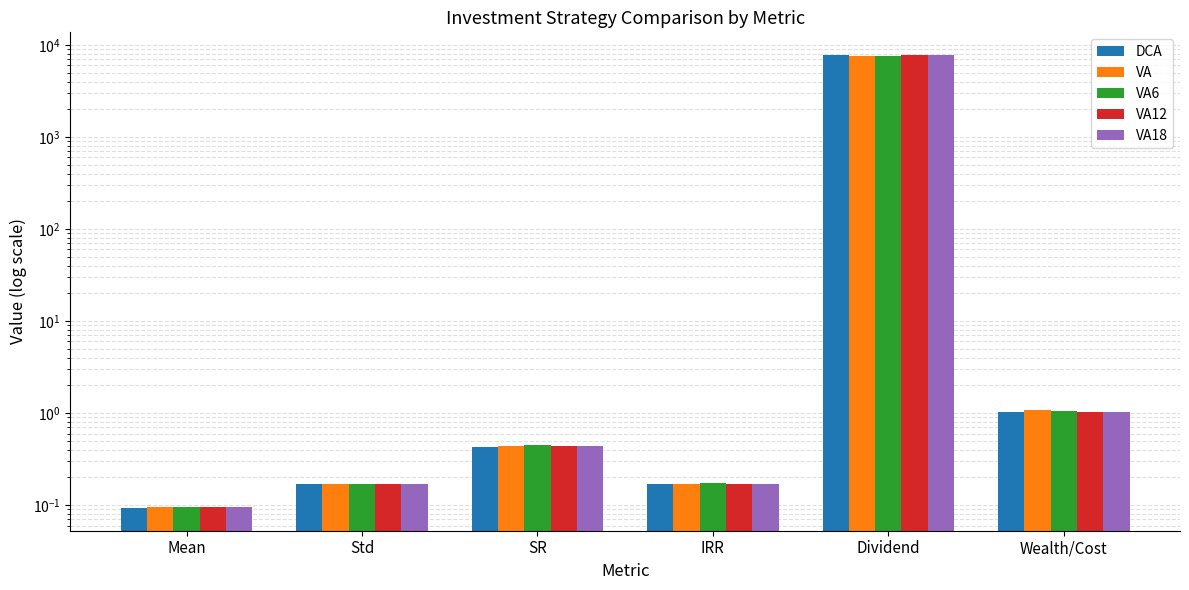

Rank the series by their maximum value, from lowest to highest.

VA, VA6, VA12, DCA, VA18